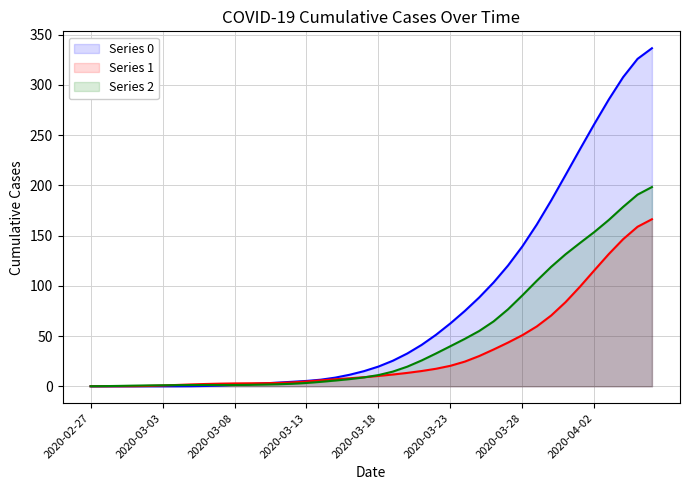

What is the value of the 0 point at the 27th from the left?

75.0